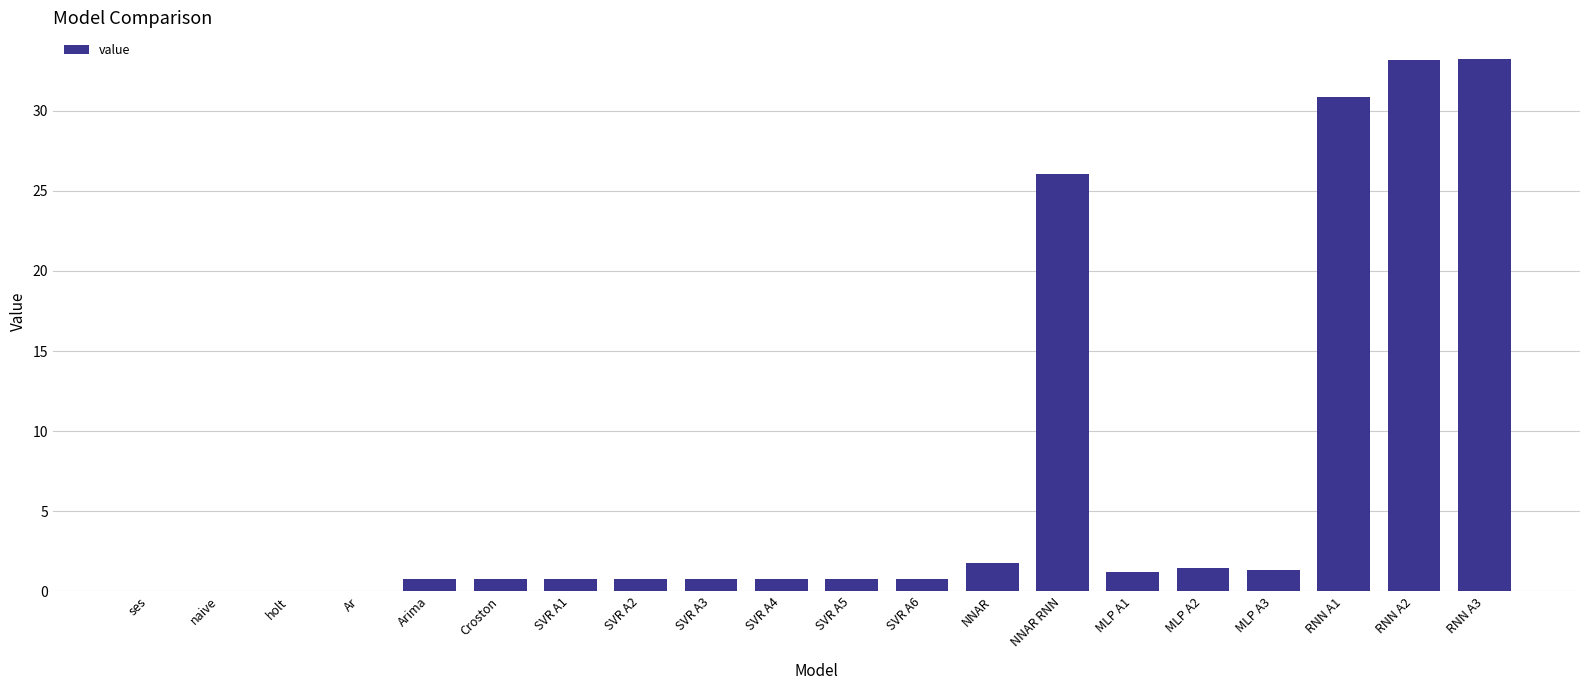

True or false: the data shows 1.5 at MLP A2.

True